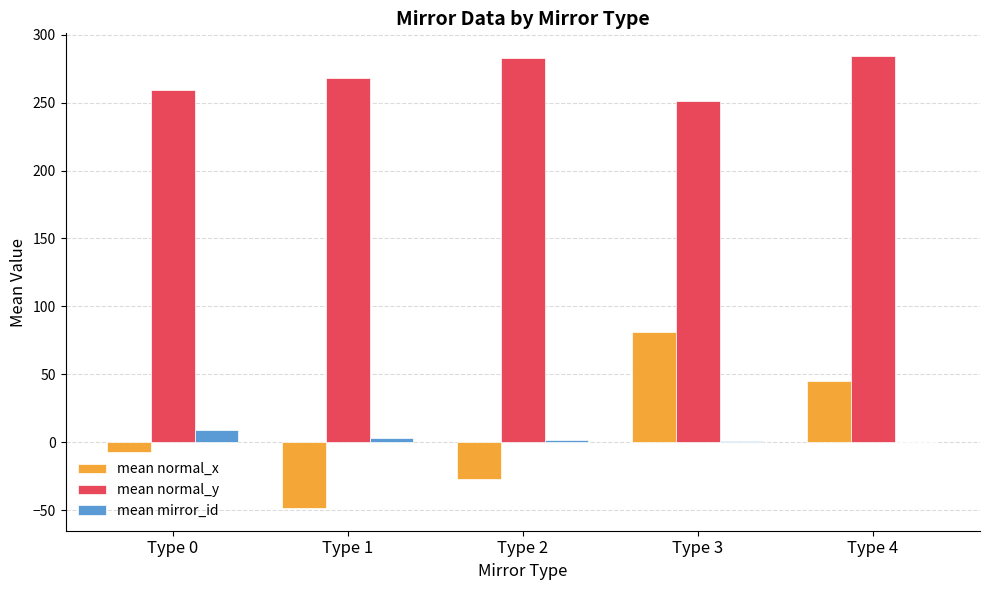

What is the difference between the mean normal_x values at Type 4 and Type 0?

52.5